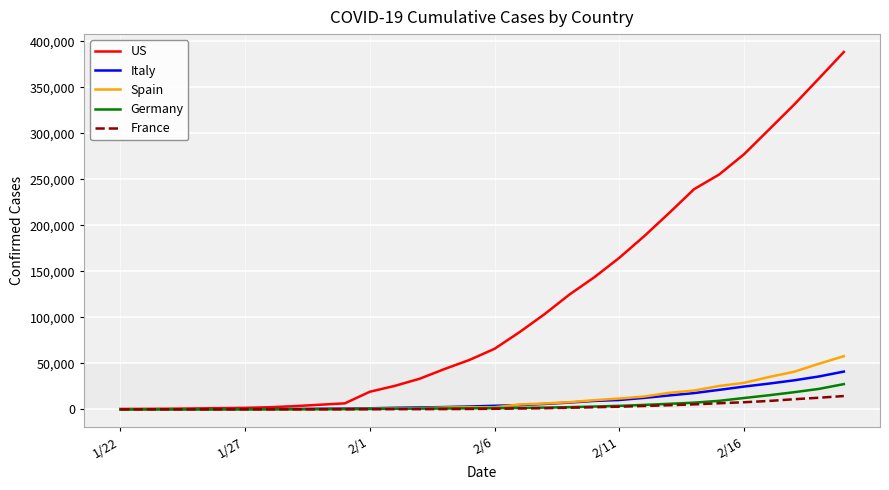

Which series has the largest range (max minus min)?

US